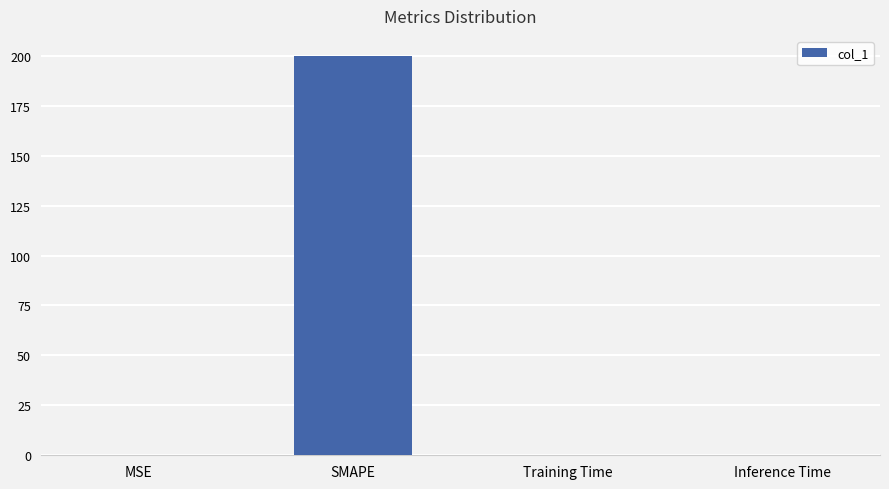

The chart shows a value of 138.7 at SMAPE. True or false?

False